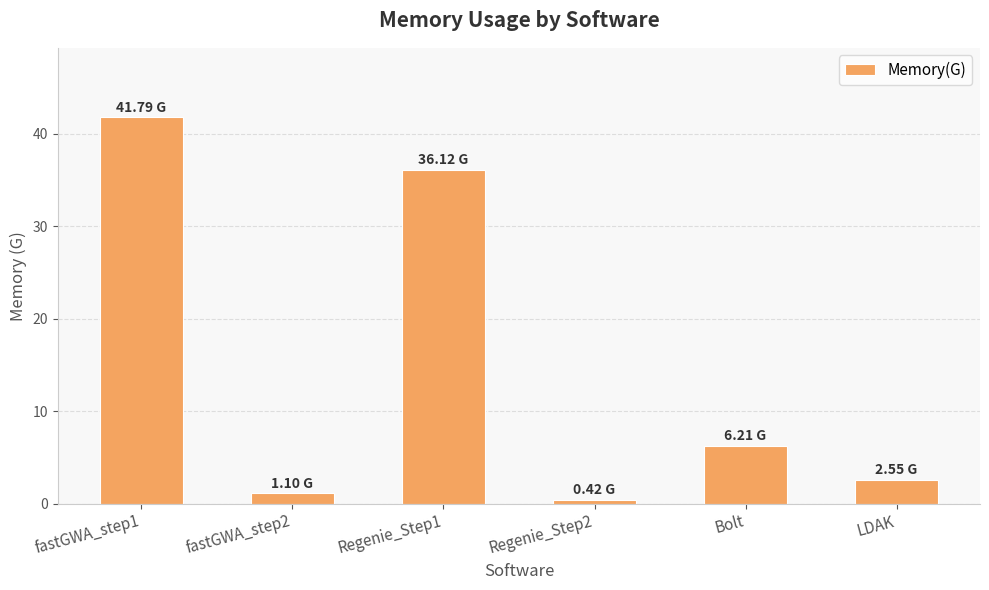

List the labels in order of value, largest first.

fastGWA_step1, Regenie_Step1, Bolt, LDAK, fastGWA_step2, Regenie_Step2